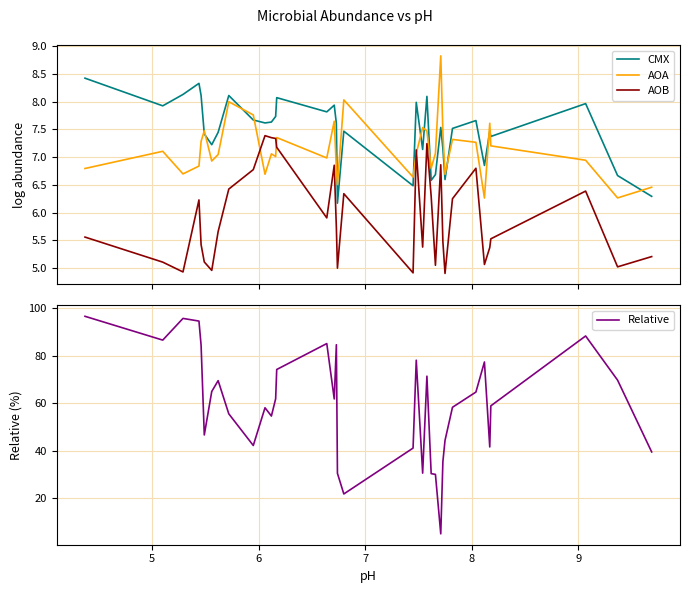

What is the highest value of the AOB series?

7.4